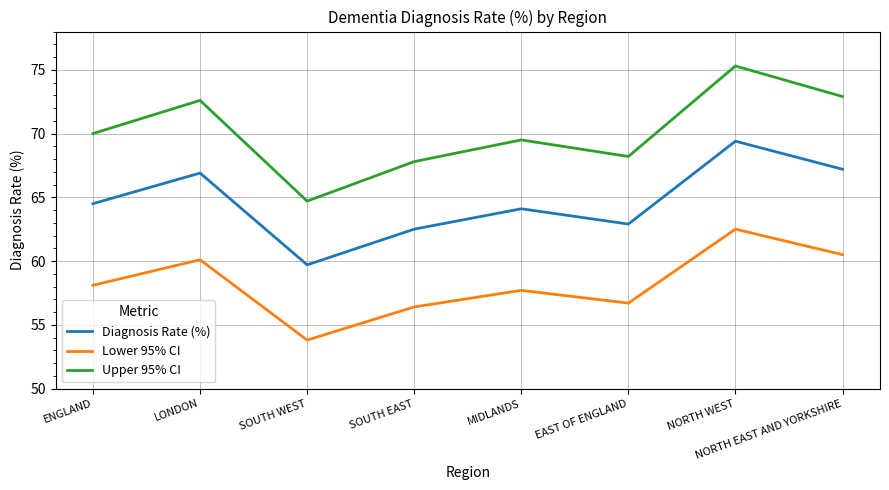

What is the total value across all series at MIDLANDS?

191.3